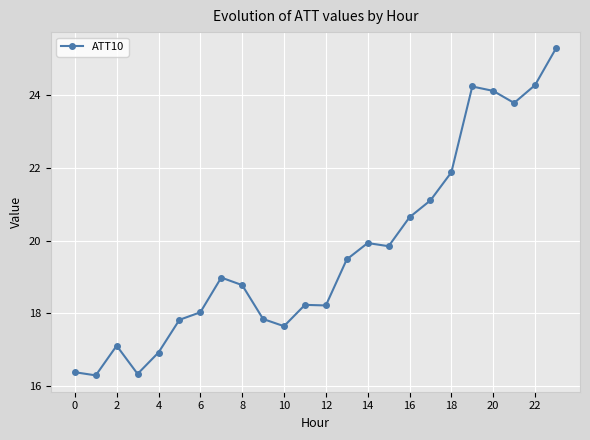

True or false: there are more than 1 points higher than both neighbors.

True